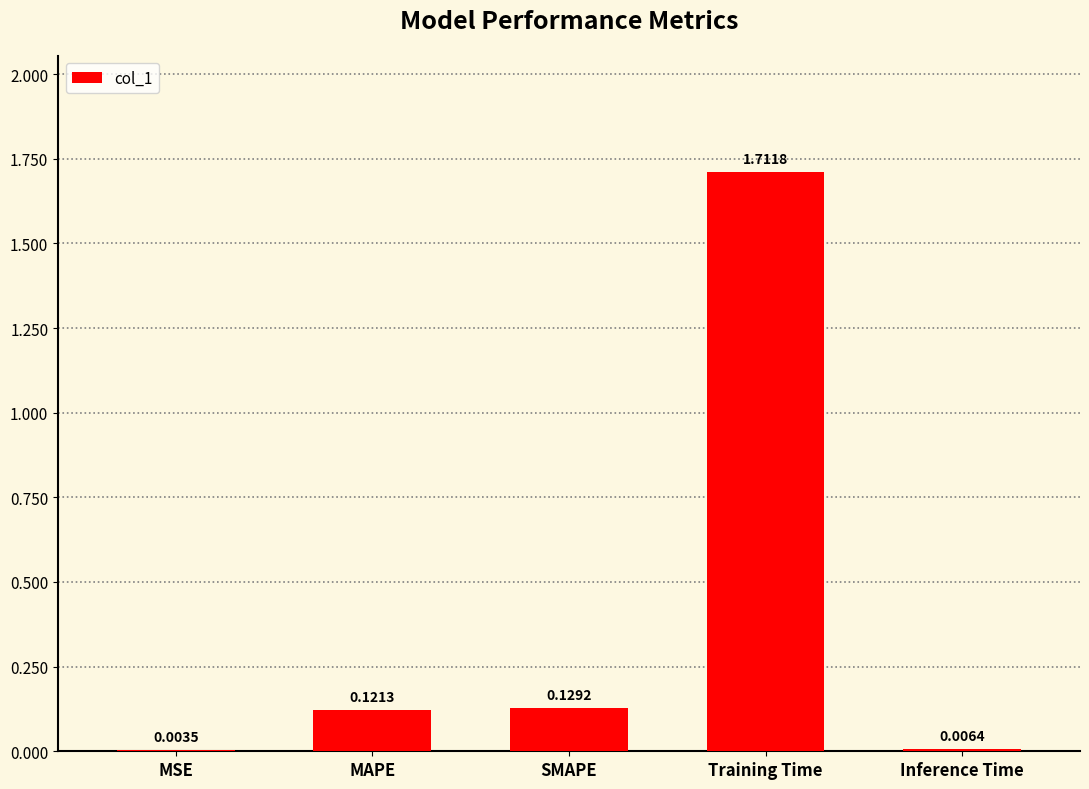

Which label corresponds to the largest value in the chart?

Training Time